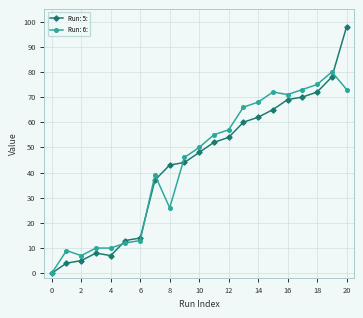

Reading right to left, extract all data points from this chart.

Run: 5:: 98	78	72	70	69	65	62	60	54	52	48	44	43	37	14	13	7	8	5	4	0
Run: 6:: 73	80	75	73	71	72	68	66	57	55	50	46	26	39	13	12	10	10	7	9	0